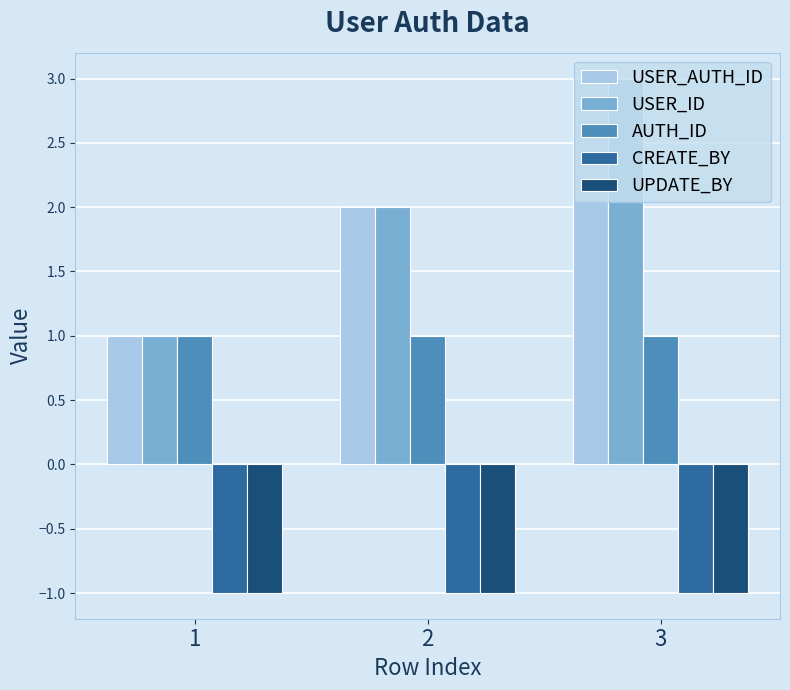

What is the value of the AUTH_ID bar at the 3rd from the left?

1